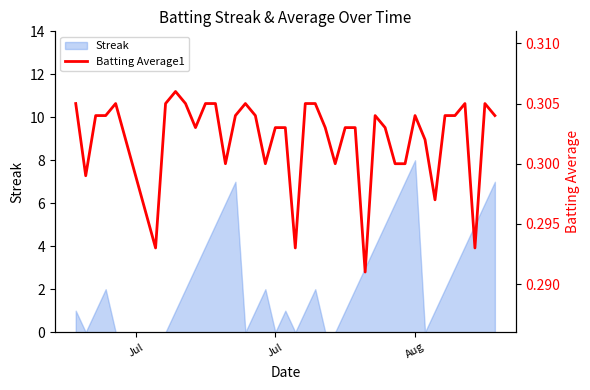

At which label does Streak reach its peak?

Aug